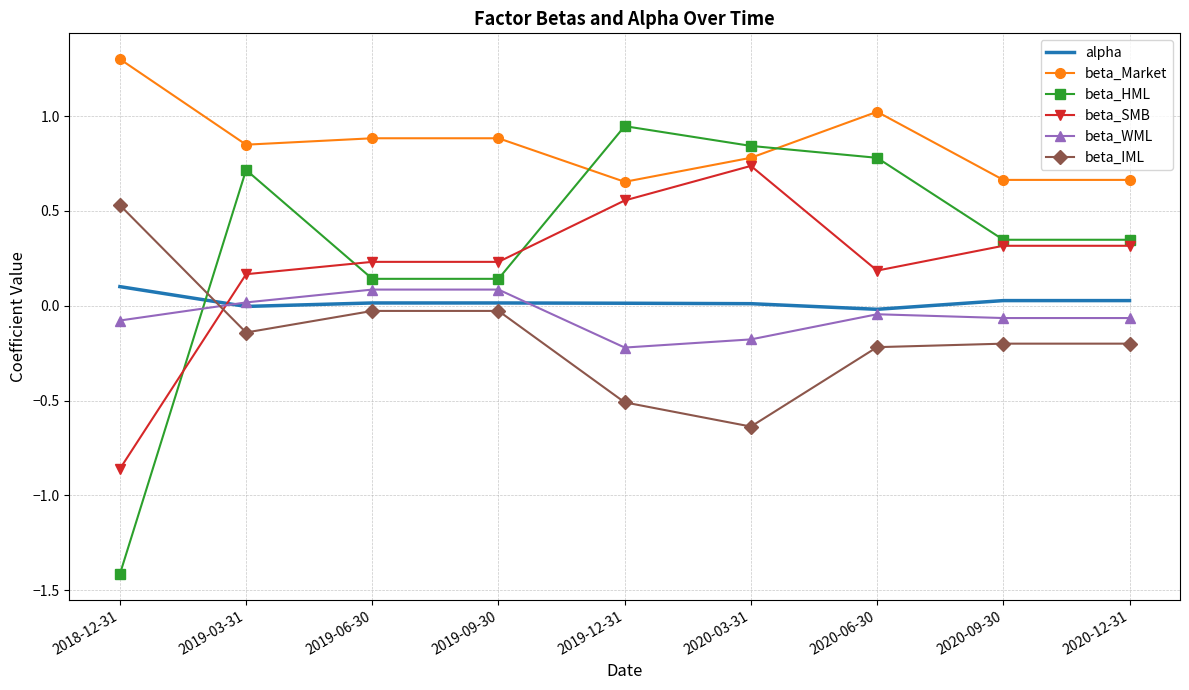

True or false: beta_WML and beta_Market cross at least once.

False